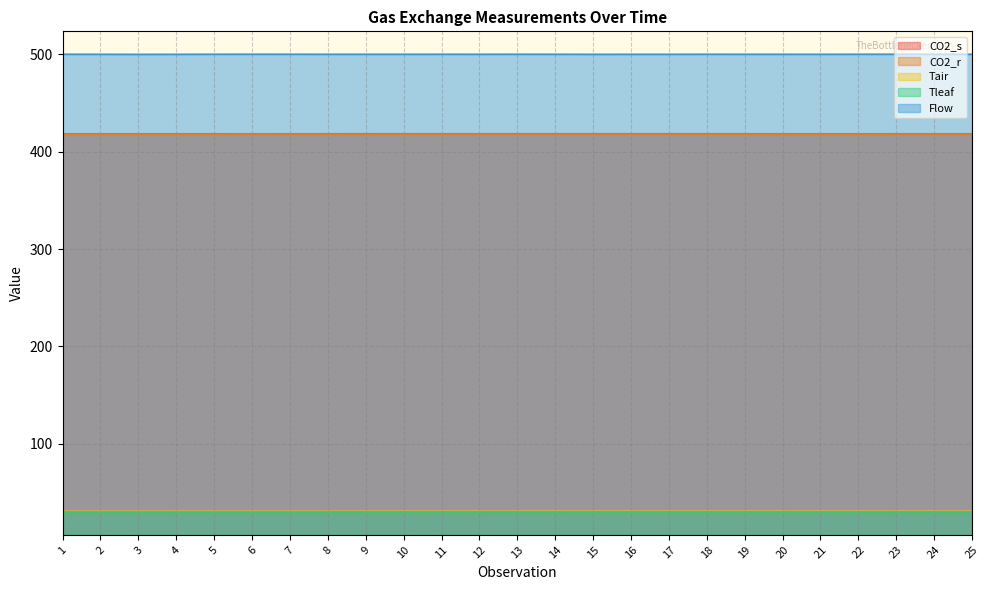

What is the approximate value of CO2_r at 23?

418.0